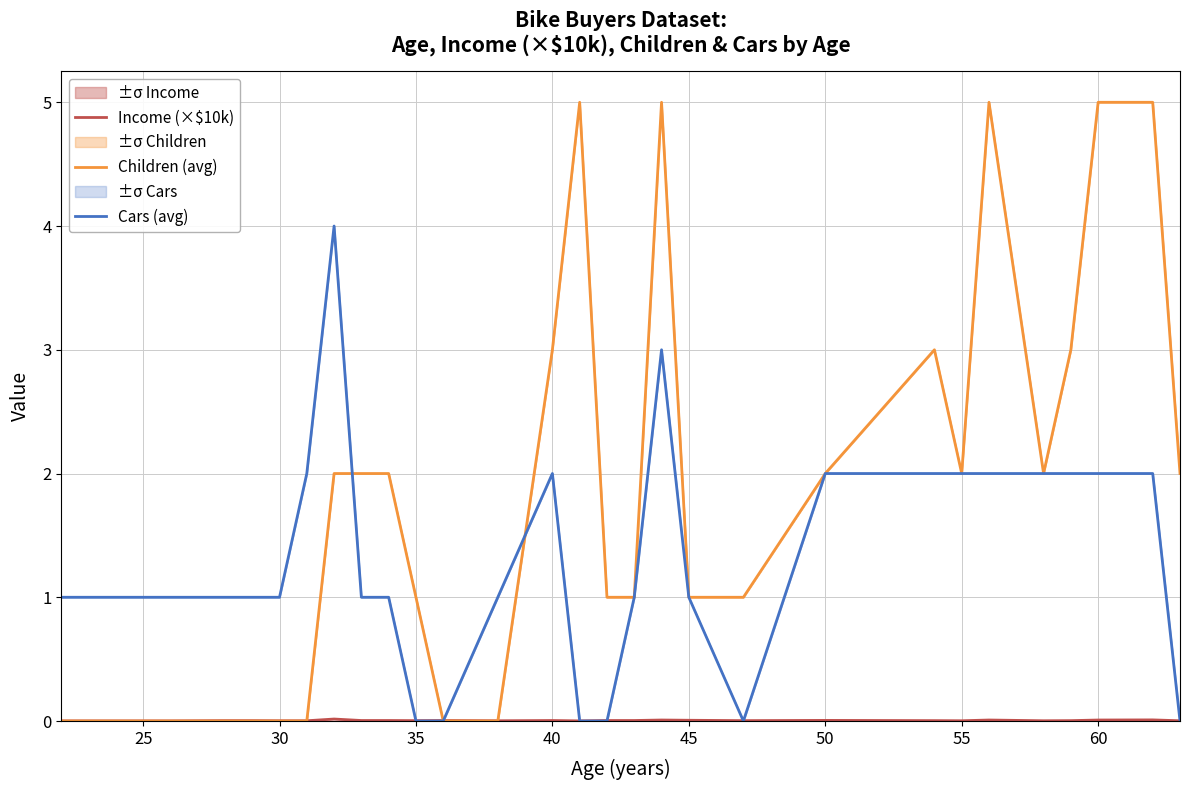

In Income (×$10k), how many points are higher than both neighbors (excluding endpoints)?

7